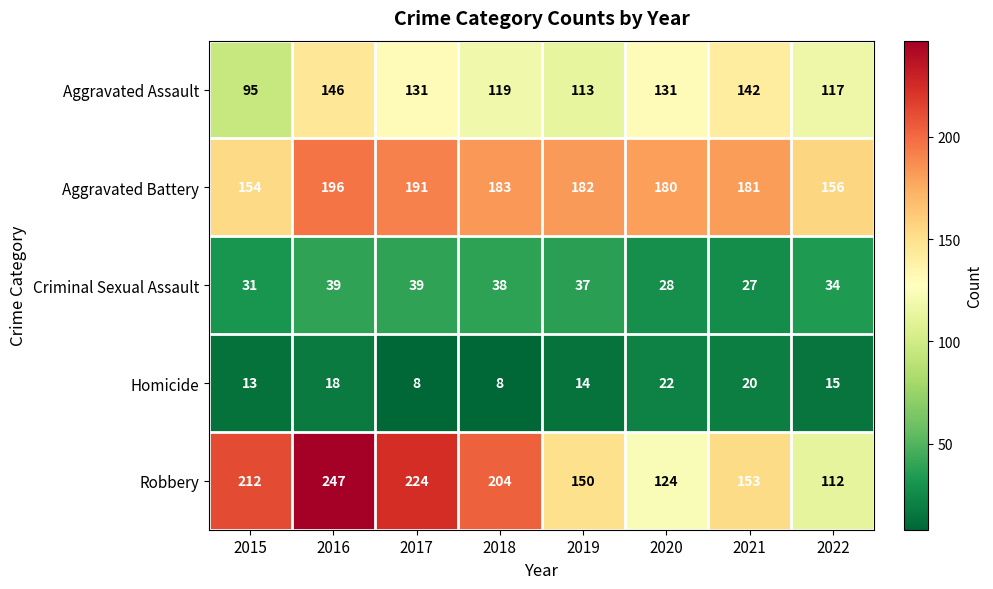

Which series changed the most between 2016 and 2018?

Robbery